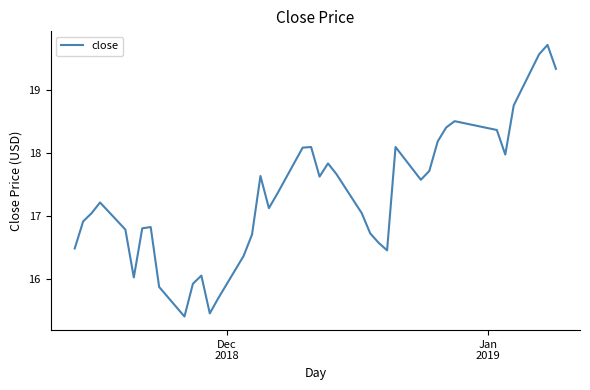

How many values are below 17?

17